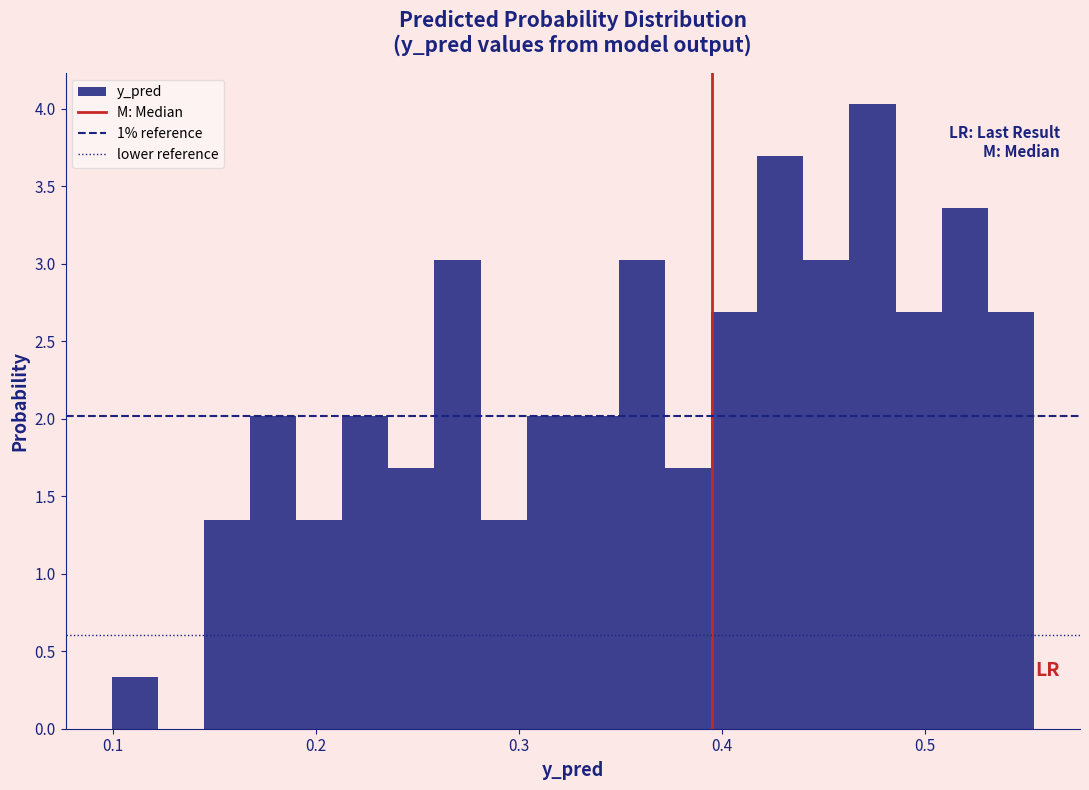

Around what value on the x-axis is the tallest bar? Give the approximate position of its centre, as read against the axis.

0.47